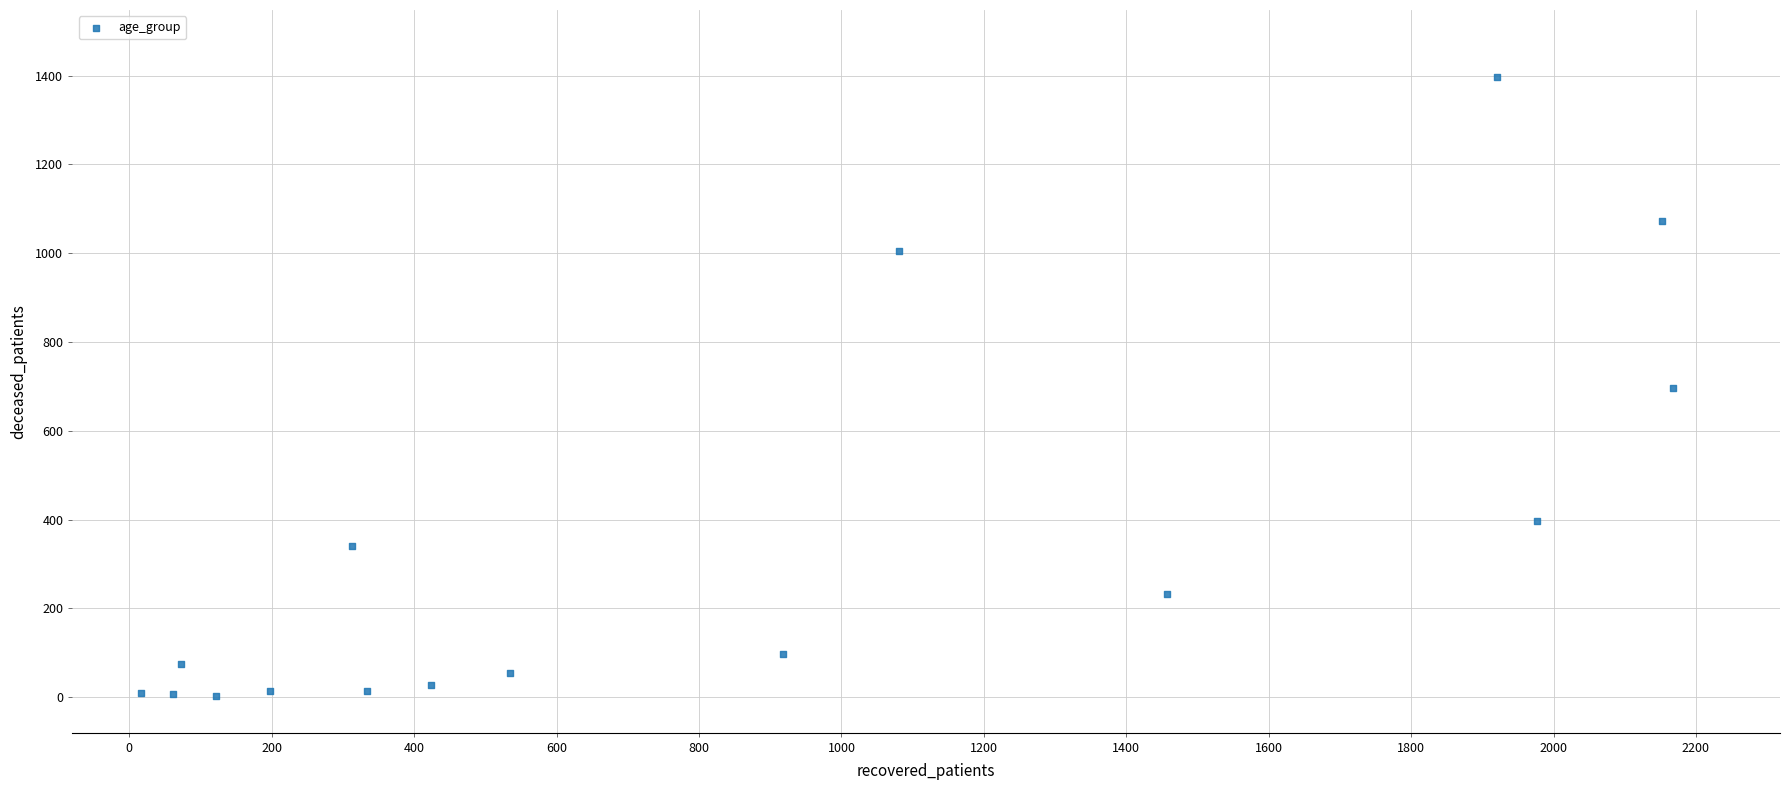

What is the range of Y values (max minus min)?

1396